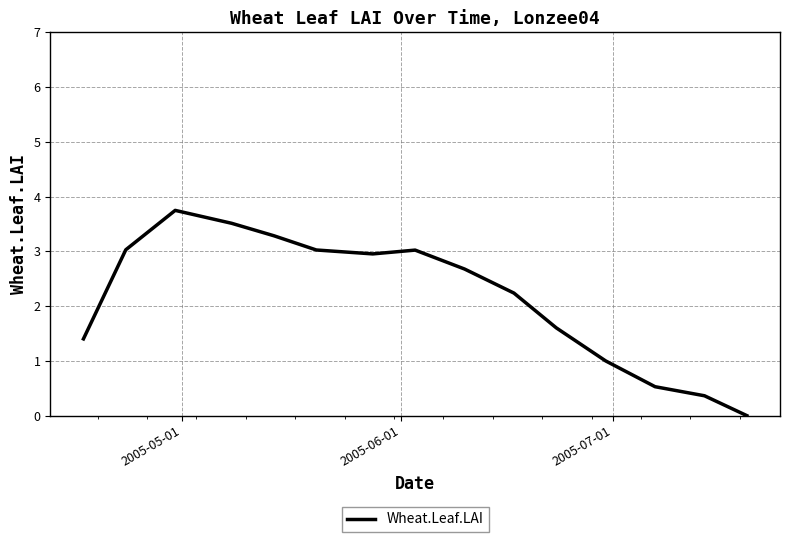

What is the maximum value shown in the chart?

3.7